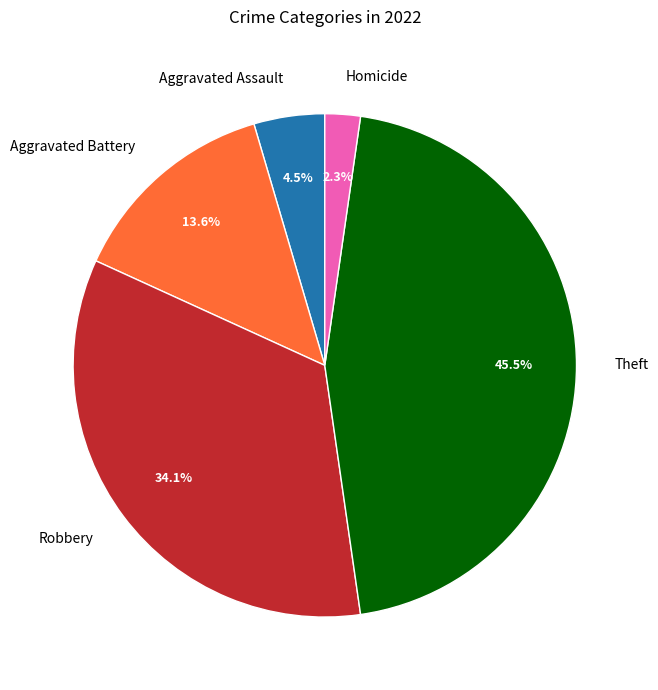

Which has a higher value, Robbery or Homicide?

Robbery